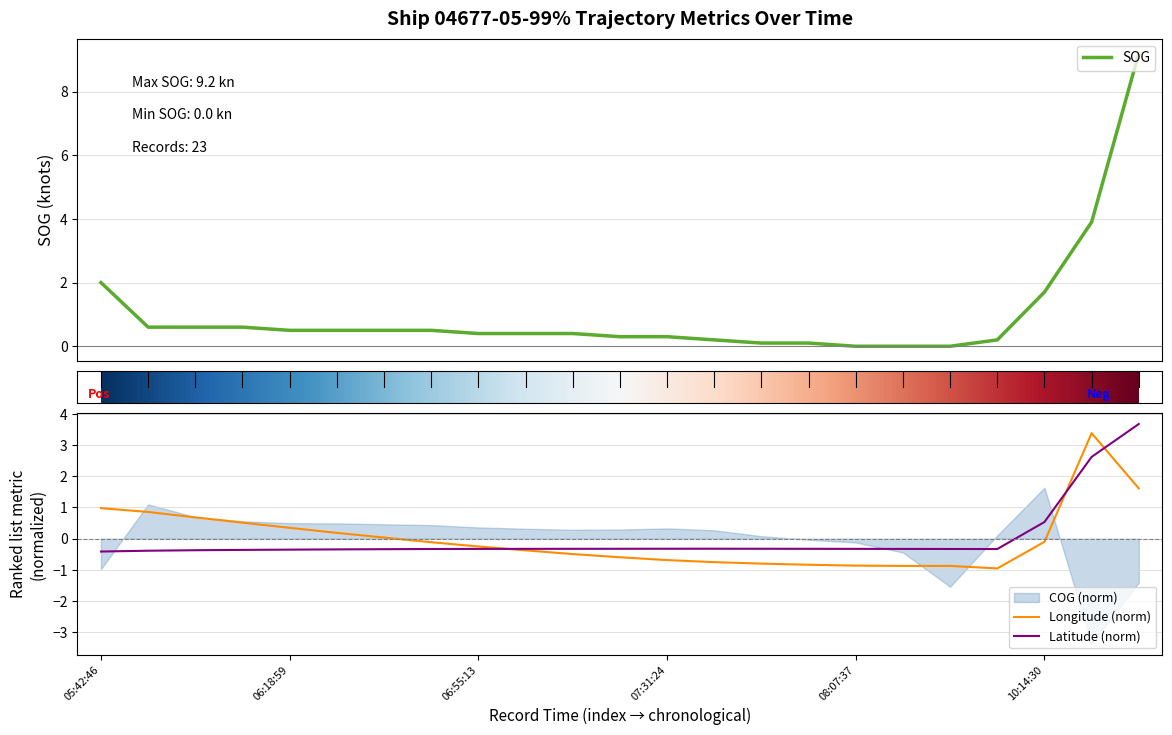

What position from the right is 06:28:02?

18